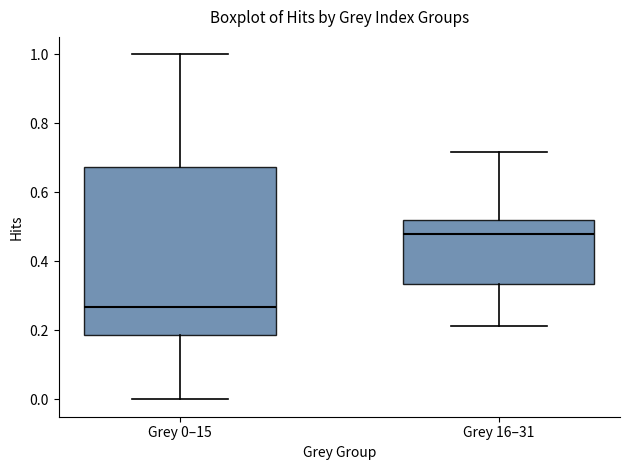

Where is the upper edge of the box for Grey 16–31 on the y-axis? The values are not printed on the chart, so give them approximately, as read against the axis.

0.52